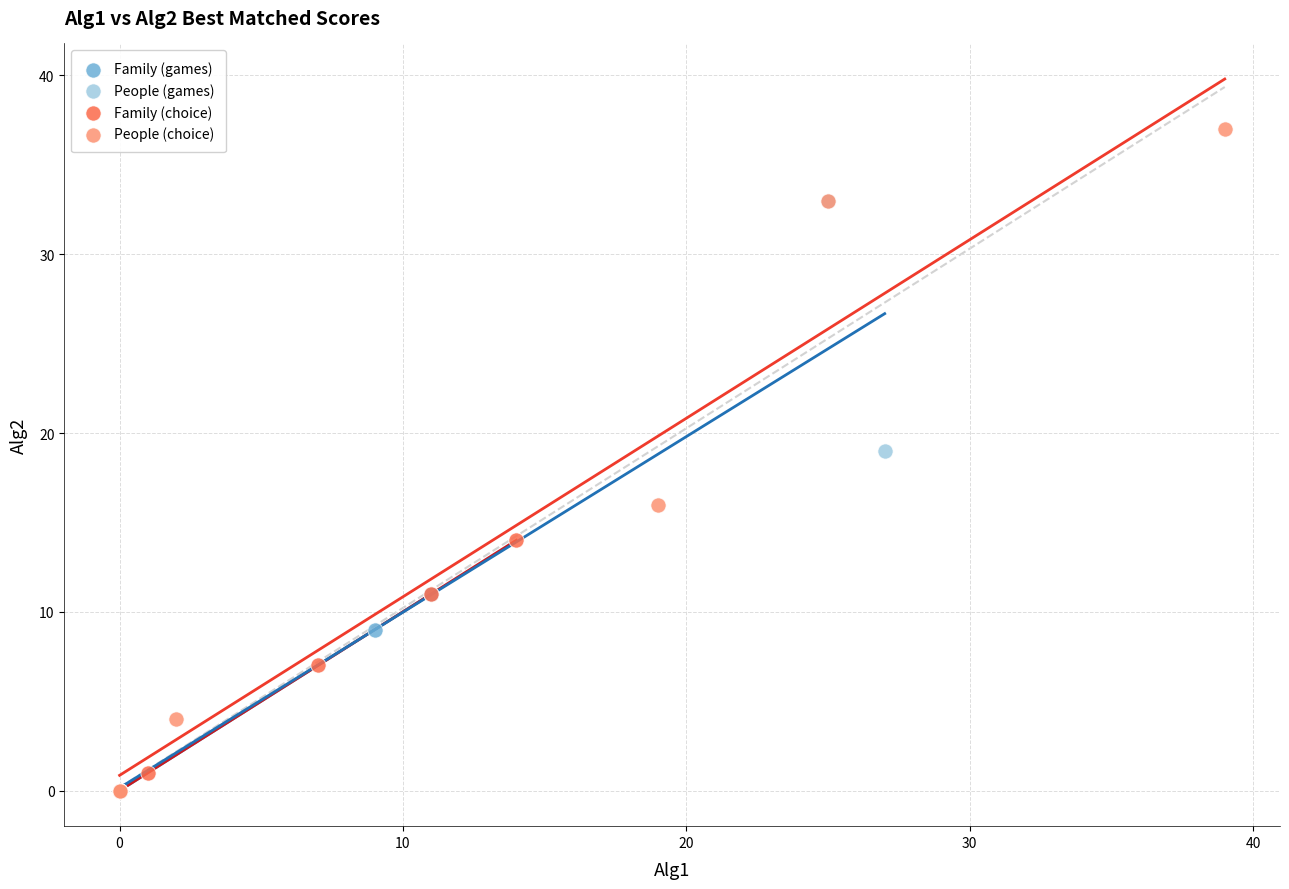

Which series contains the highest Y value?

People (choice)